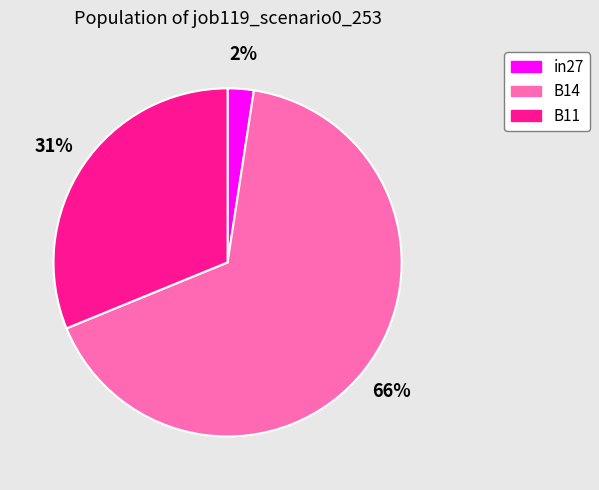

How many segments does this pie chart have?

3